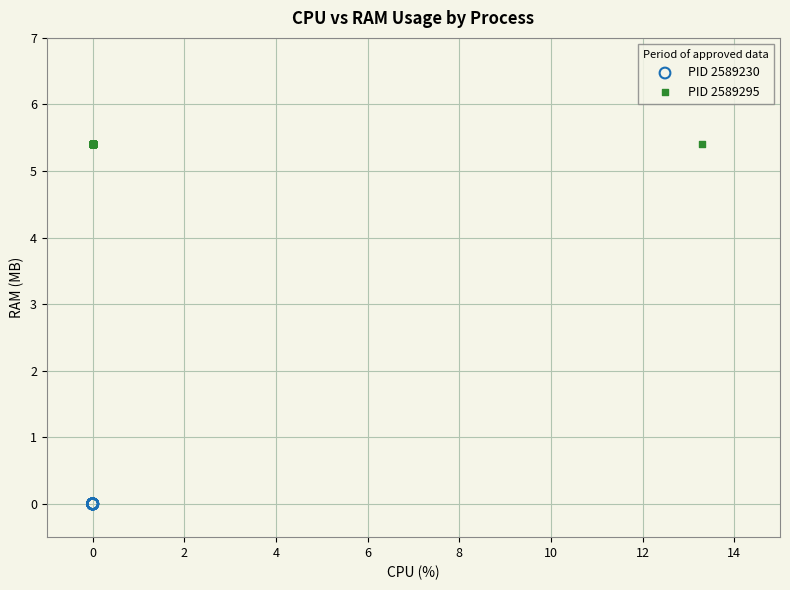

Which series reaches the maximum Y coordinate?

PID 2589295